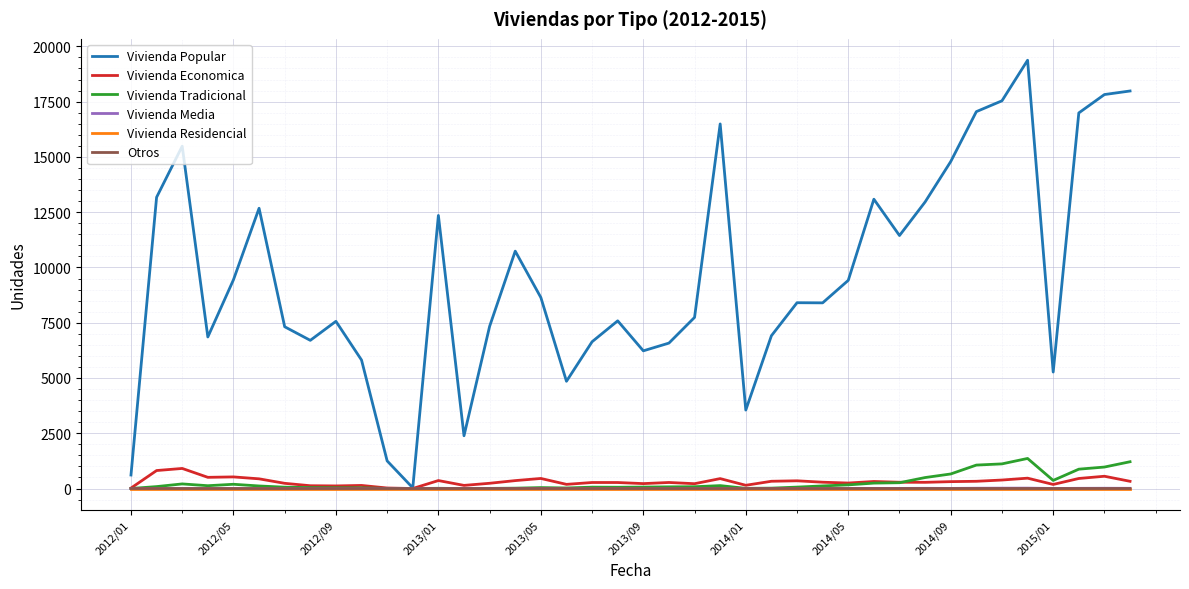

Which series has the largest total across all categories?

Vivienda Popular